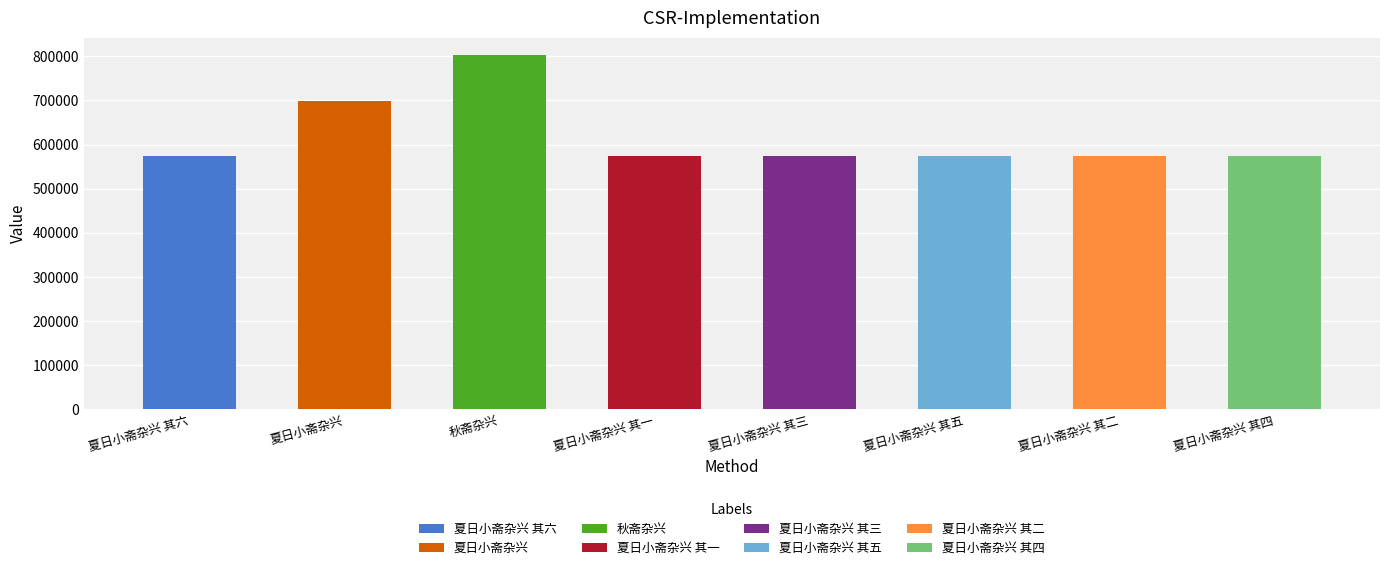

What is the label of the 1st bar from the left?

夏日小斋杂兴 其六